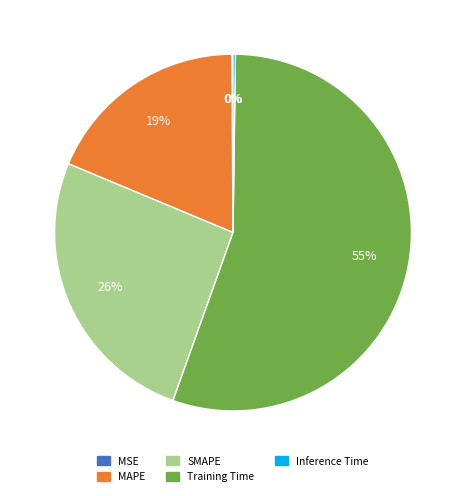

Is it true that MAPE is 11% of the pie?

False